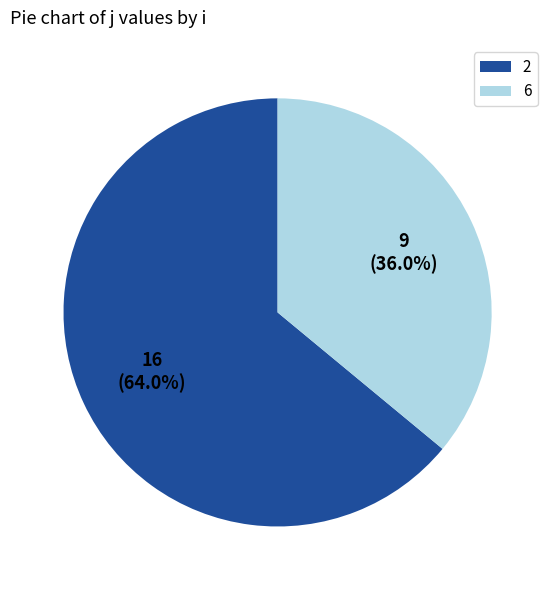

To the nearest percent, what percentage of the pie is 6?

36%